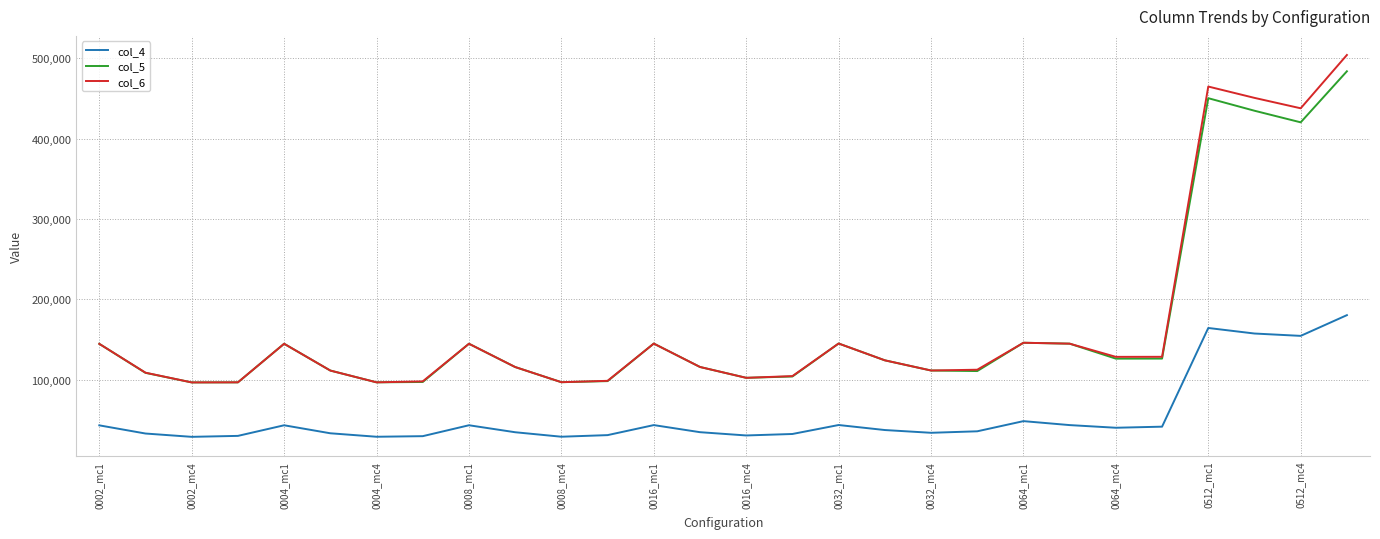

Count the number of data series in this chart.

3